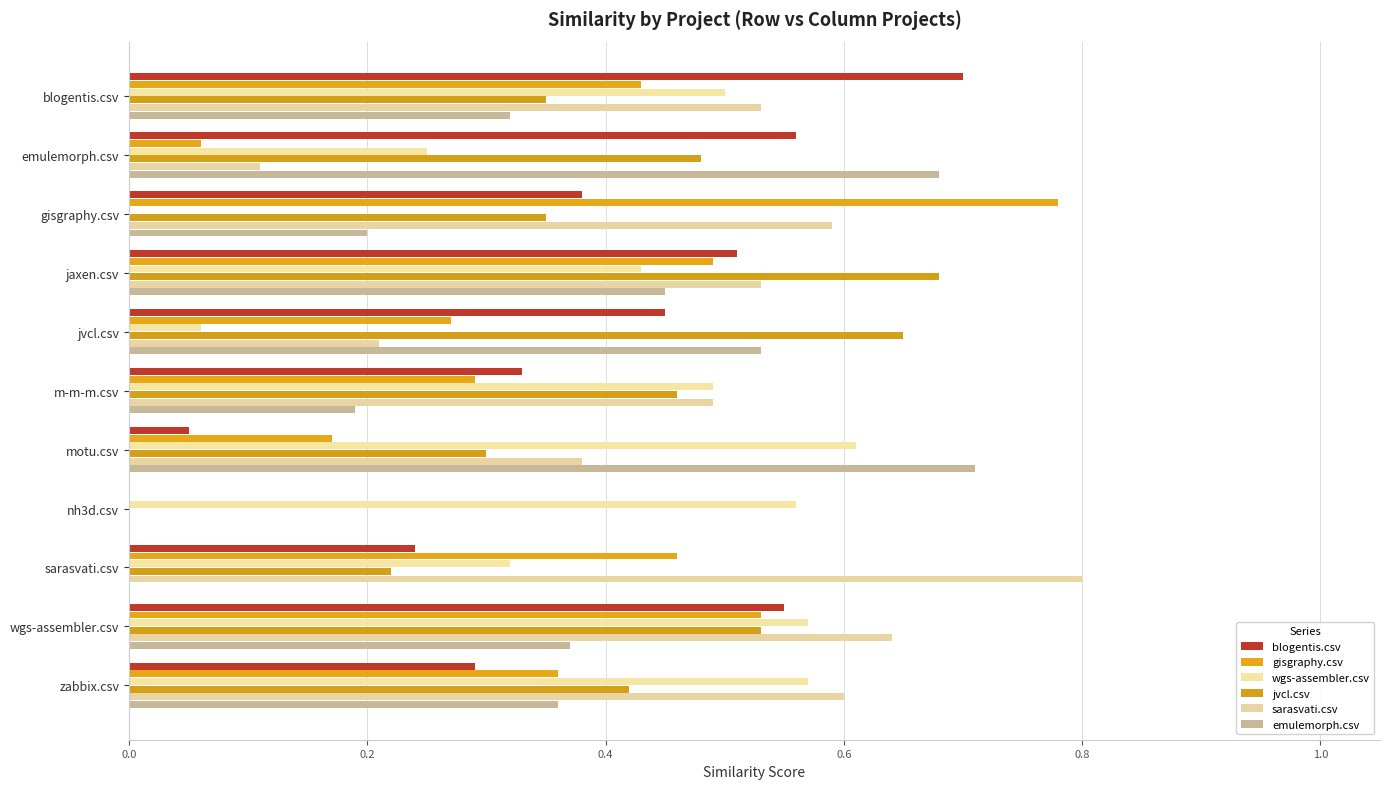

What is the sum of all gisgraphy.csv values?

3.8